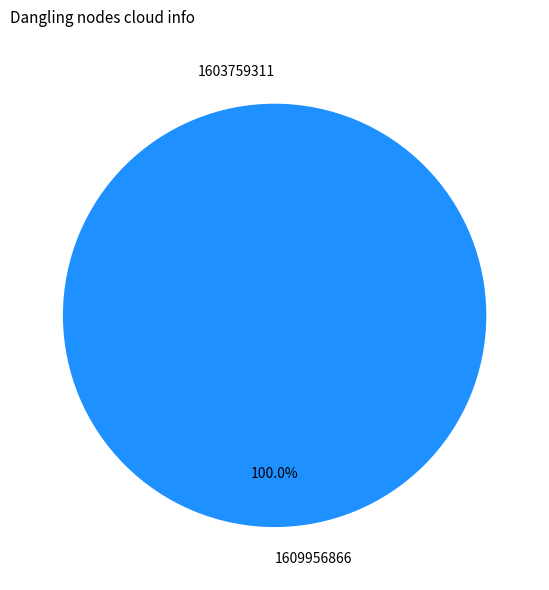

Which has a higher value, 1603759311 or 1609956866?

1609956866